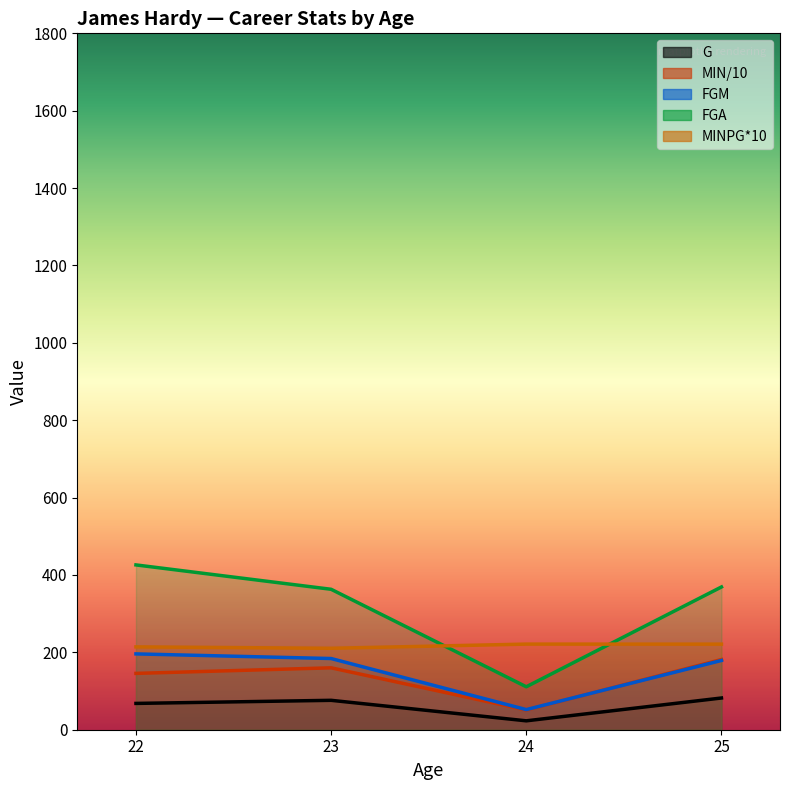

Is the value of FGA at 25 greater than the value of G at 22?

Yes